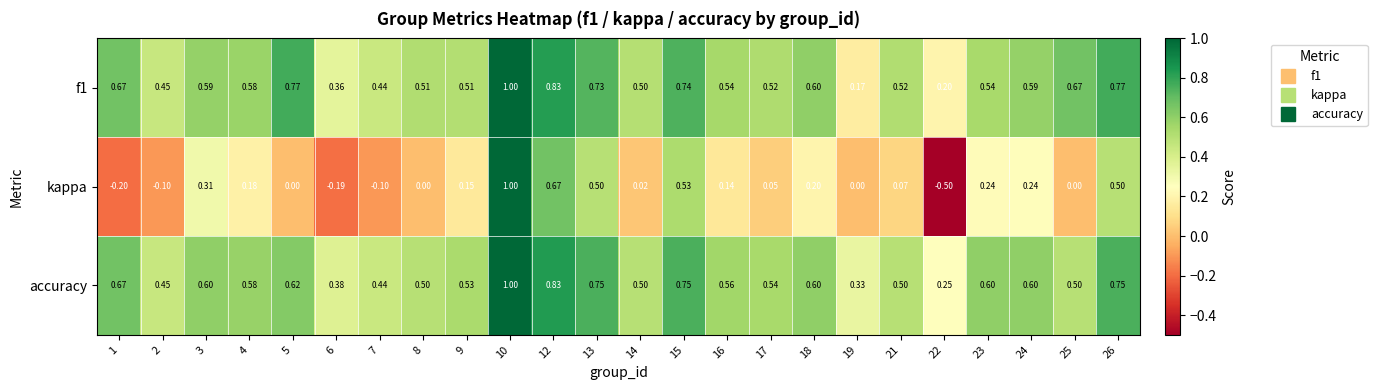

Which series has the largest range (max minus min)?

kappa